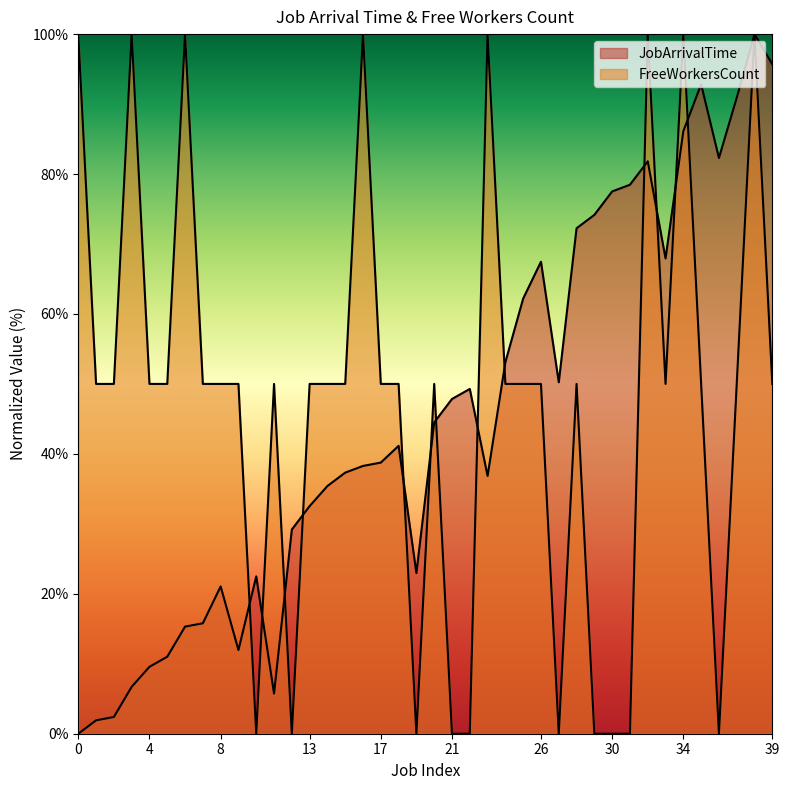

Rank the series by their average value, from highest to lowest.

FreeWorkersCount, JobArrivalTime